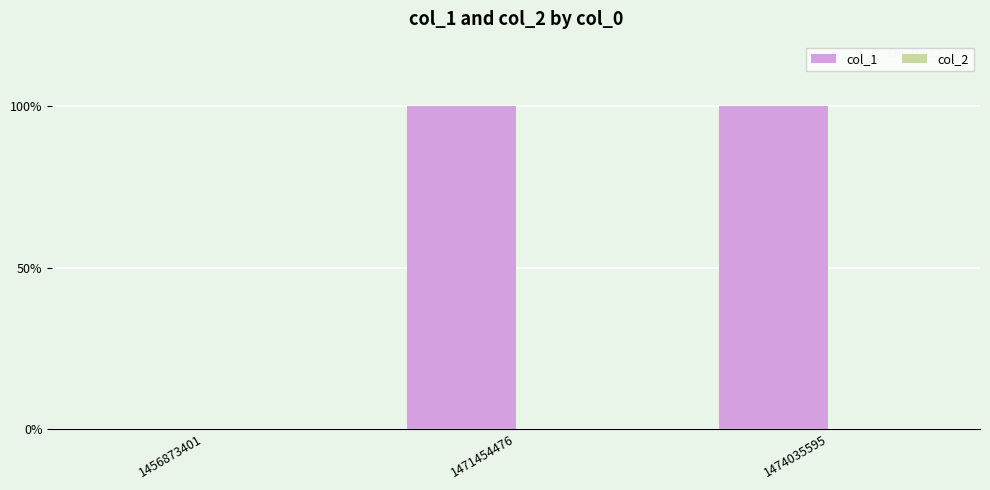

Does the chart contain stacked bars?

No